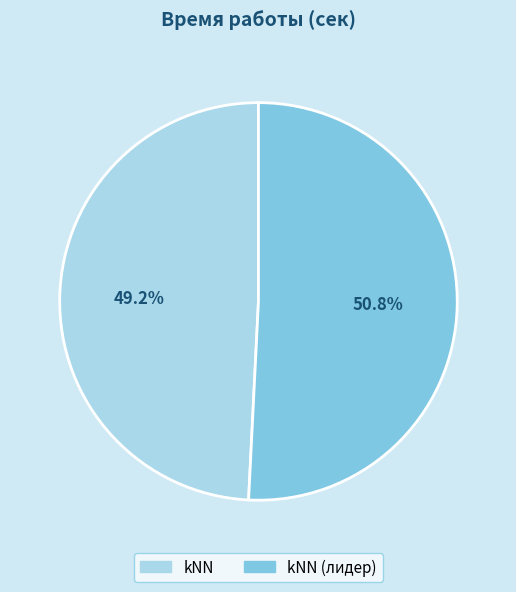

Which category has the smallest portion of the pie?

kNN